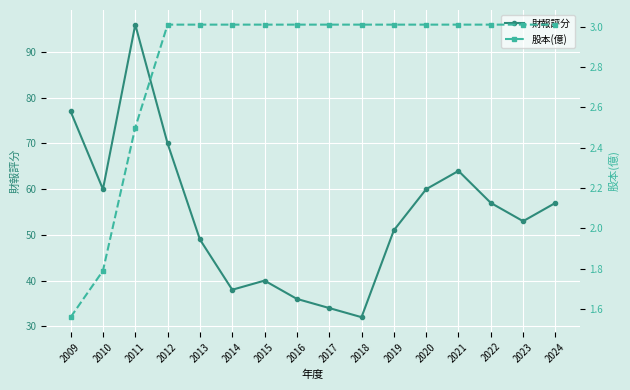

What is the difference between the maximum and minimum values in the 財報評分 series?

64